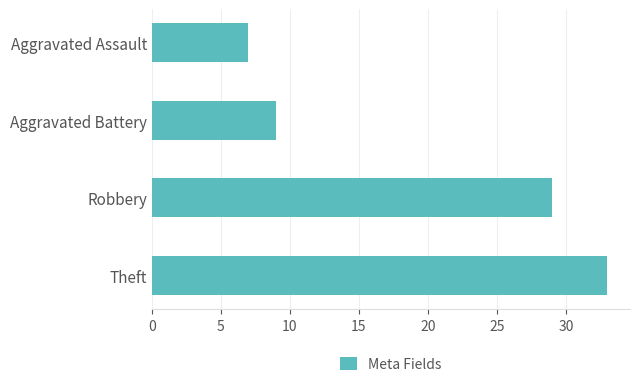

Count the number of categories in the chart.

4